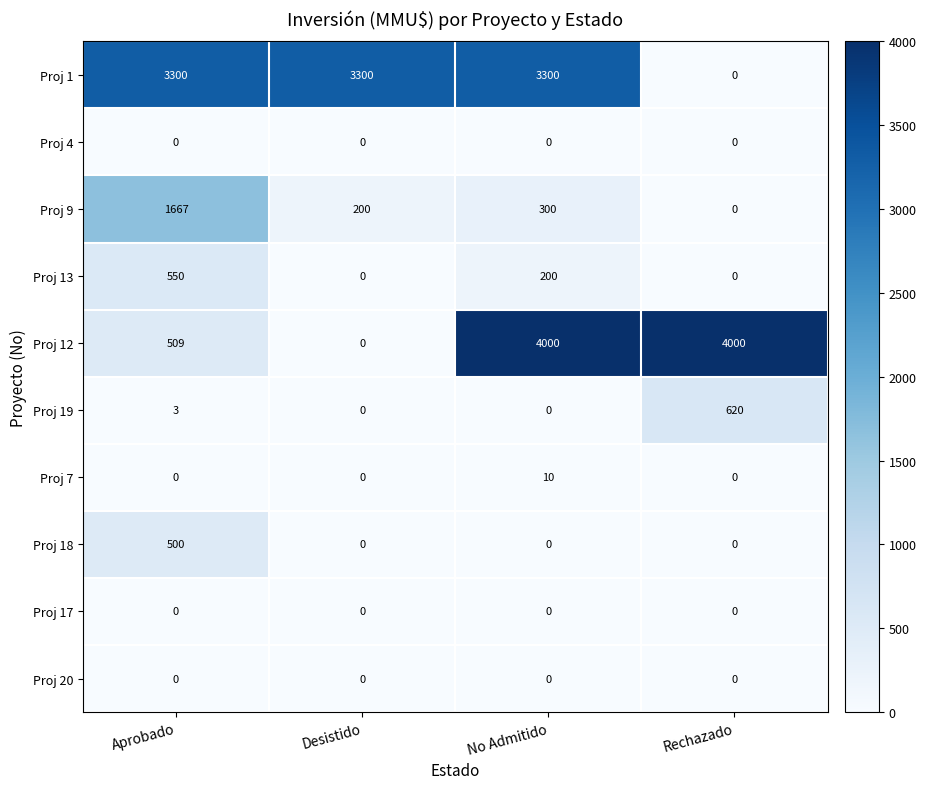

Which series has the widest spread of values?

Proj 12